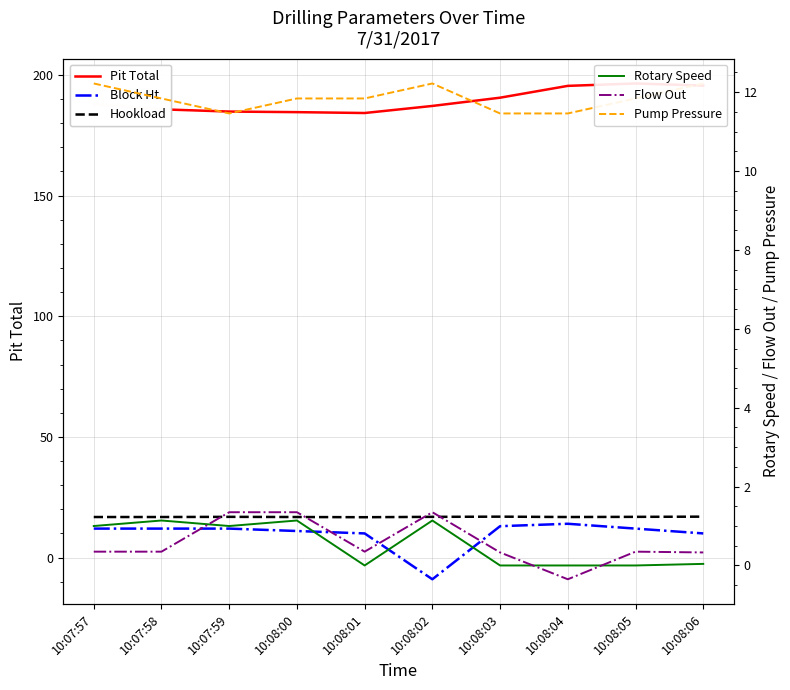

True or false: Rotary Speed has a value of 0.4 at 10:08:02.

False